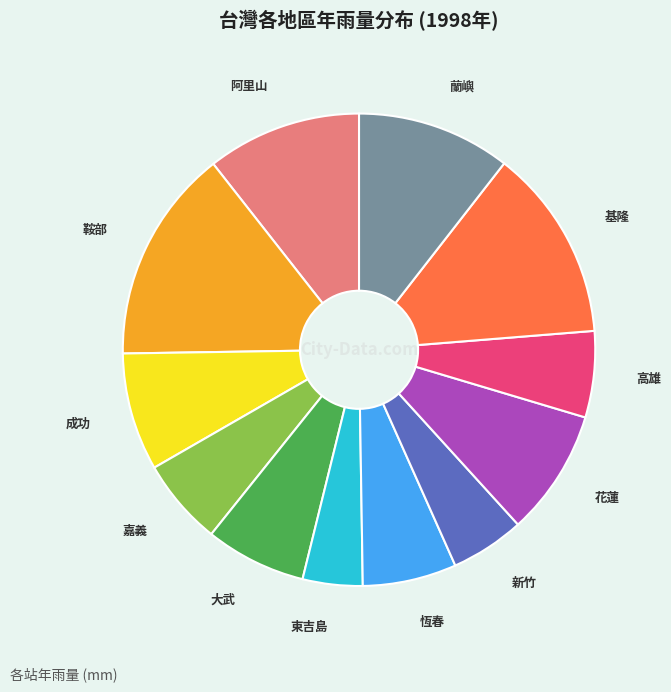

What is the ratio of the value at 鞍部 to the value at 花蓮?

1.7